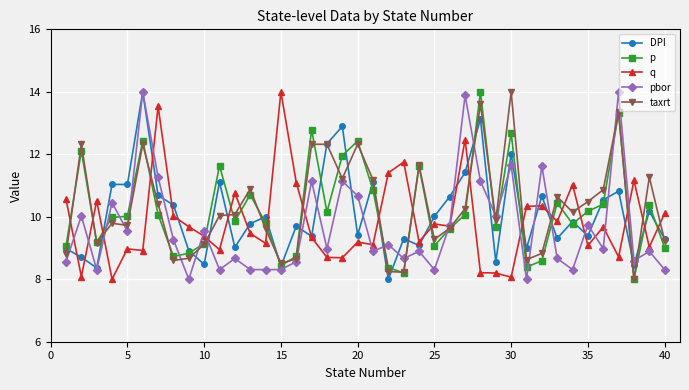

What is the lowest value of the p series?

8.0